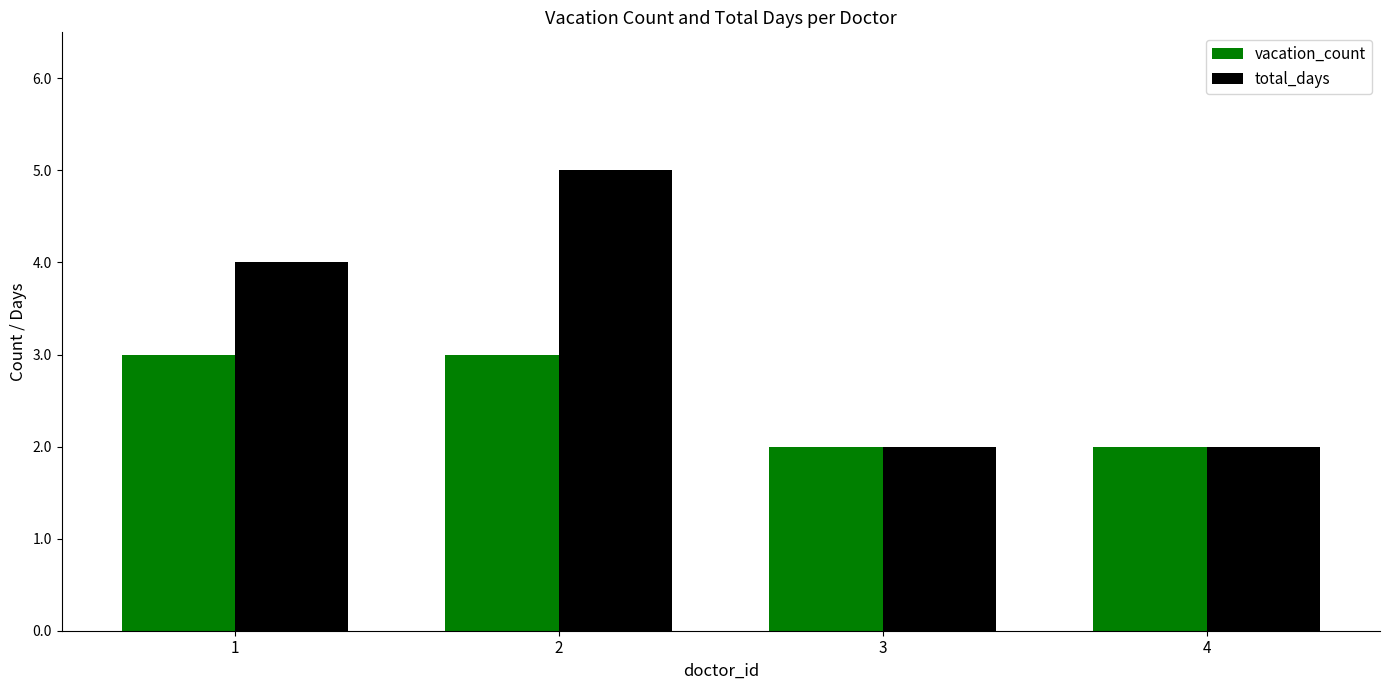

What is the value of the total_days bar at the 1st from the left?

4